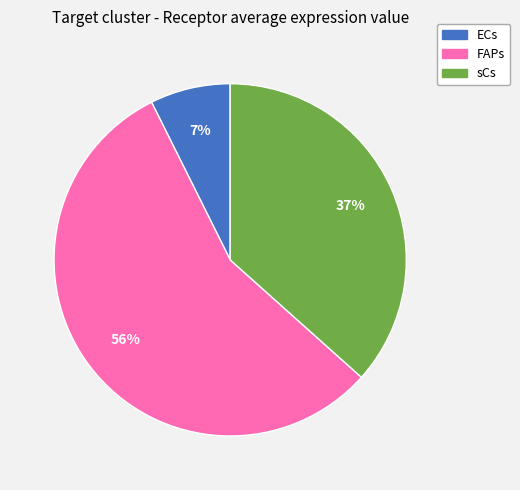

What percentage is the ECs slice, to the nearest percent?

7%